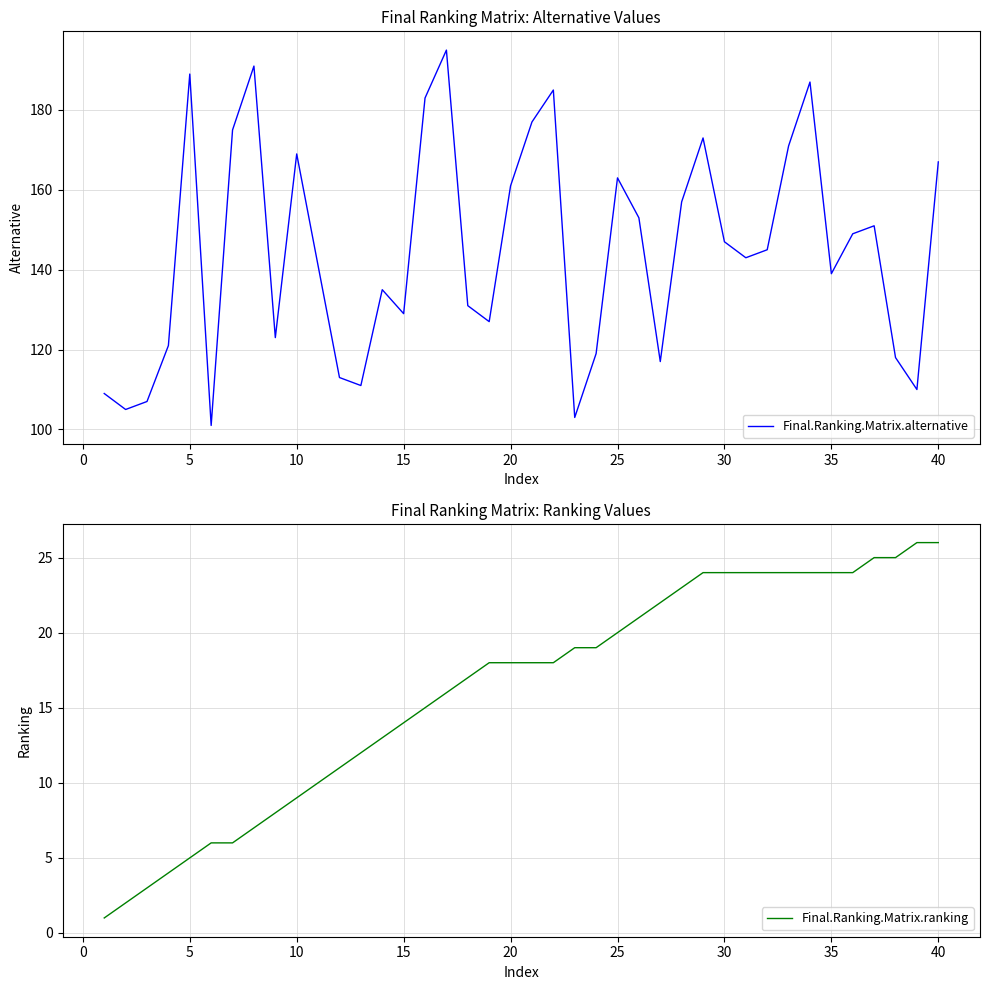

The Final.Ranking.Matrix.alternative series shows 38 at 15. True or false?

False